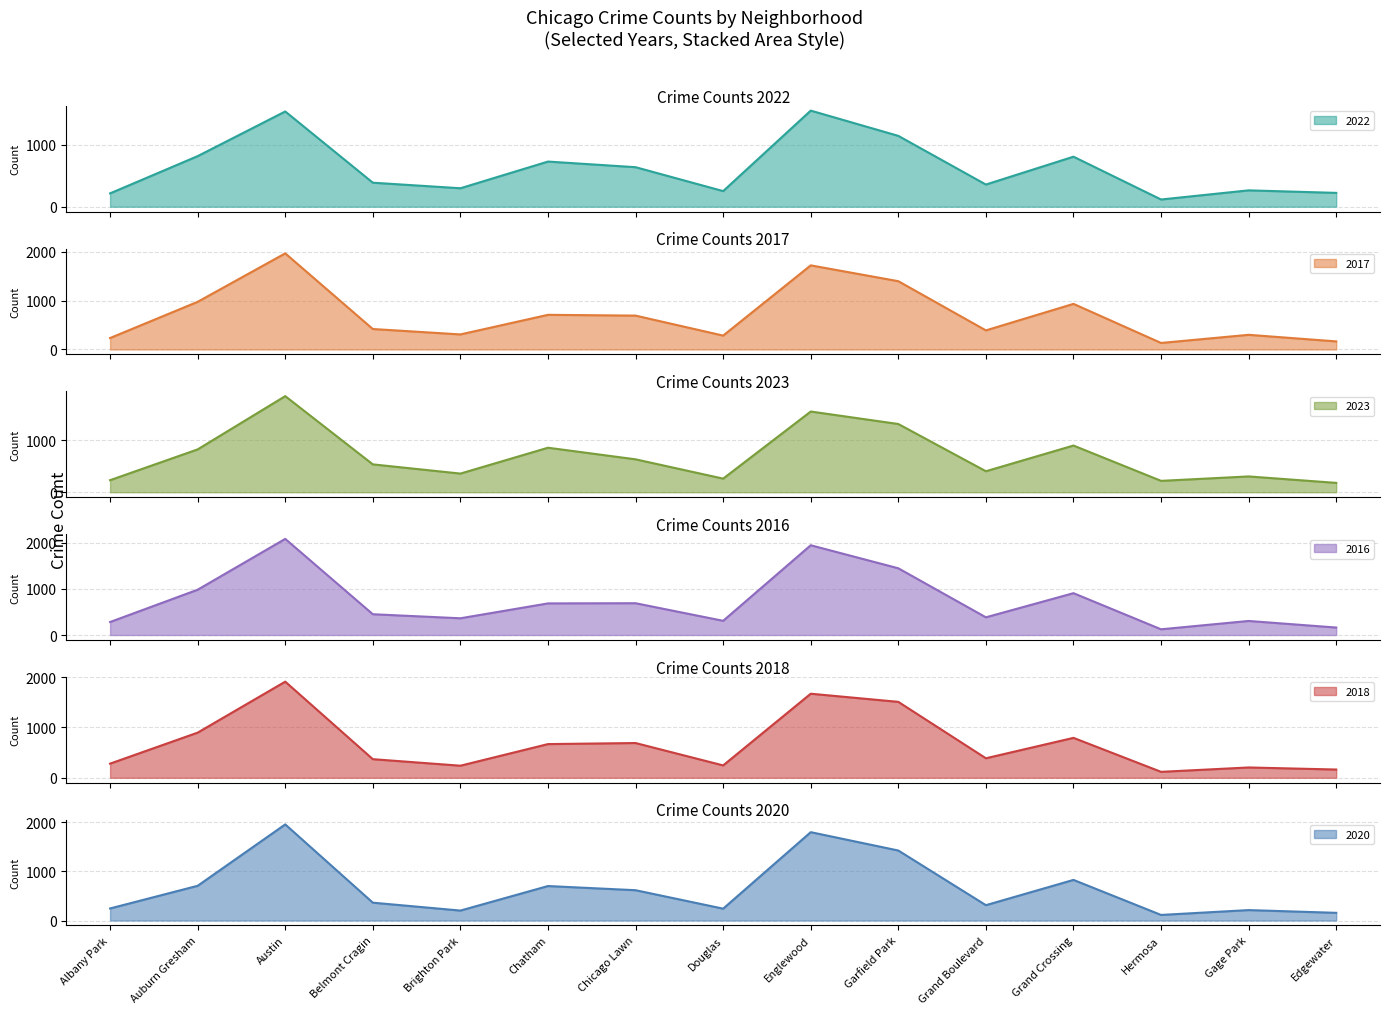

Between Auburn Gresham and Hermosa, which is larger?

Auburn Gresham